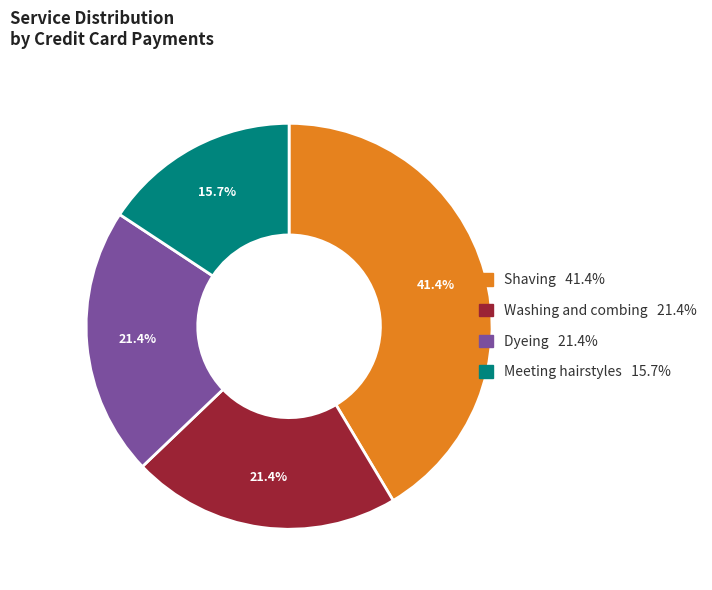

How much of the chart is everything except Shaving?

58.6%